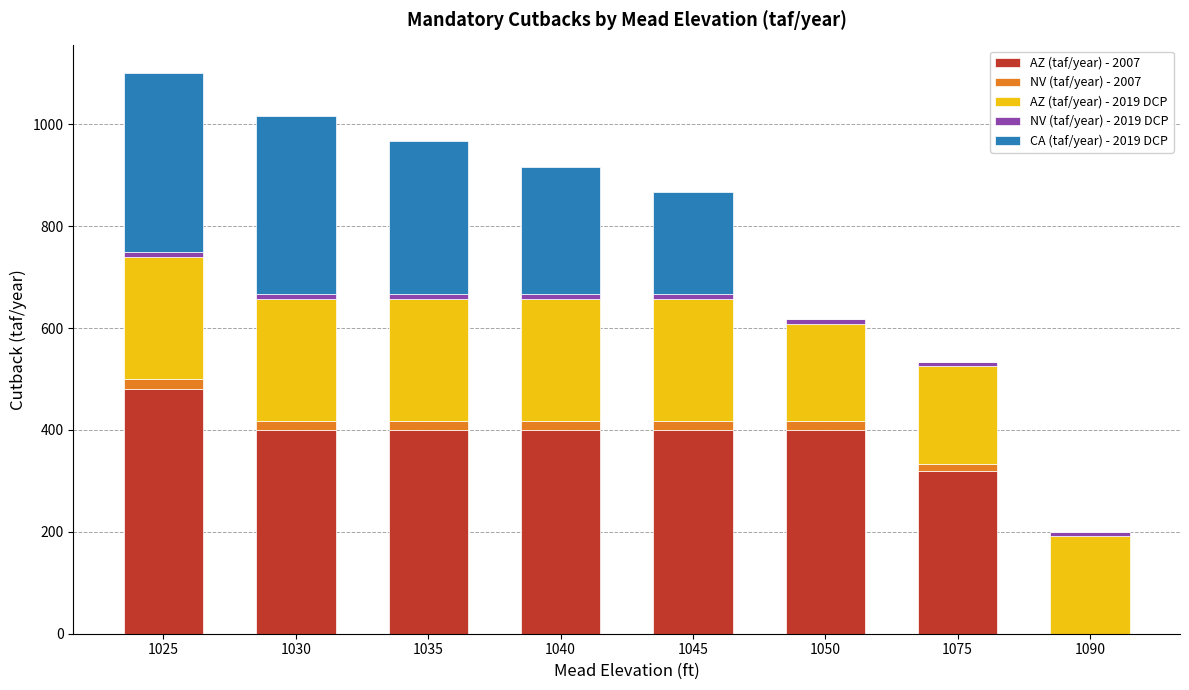

True or false: AZ (taf/year) - 2019 DCP has a value of 240 at 1035.

True